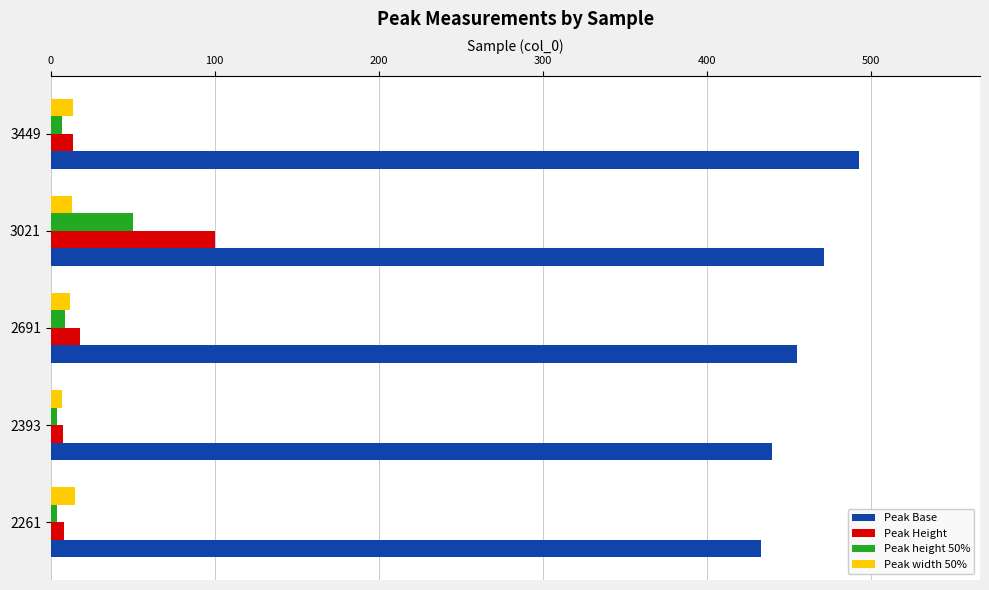

Is it true that Peak width 50% equals 14.8 at 2261?

True